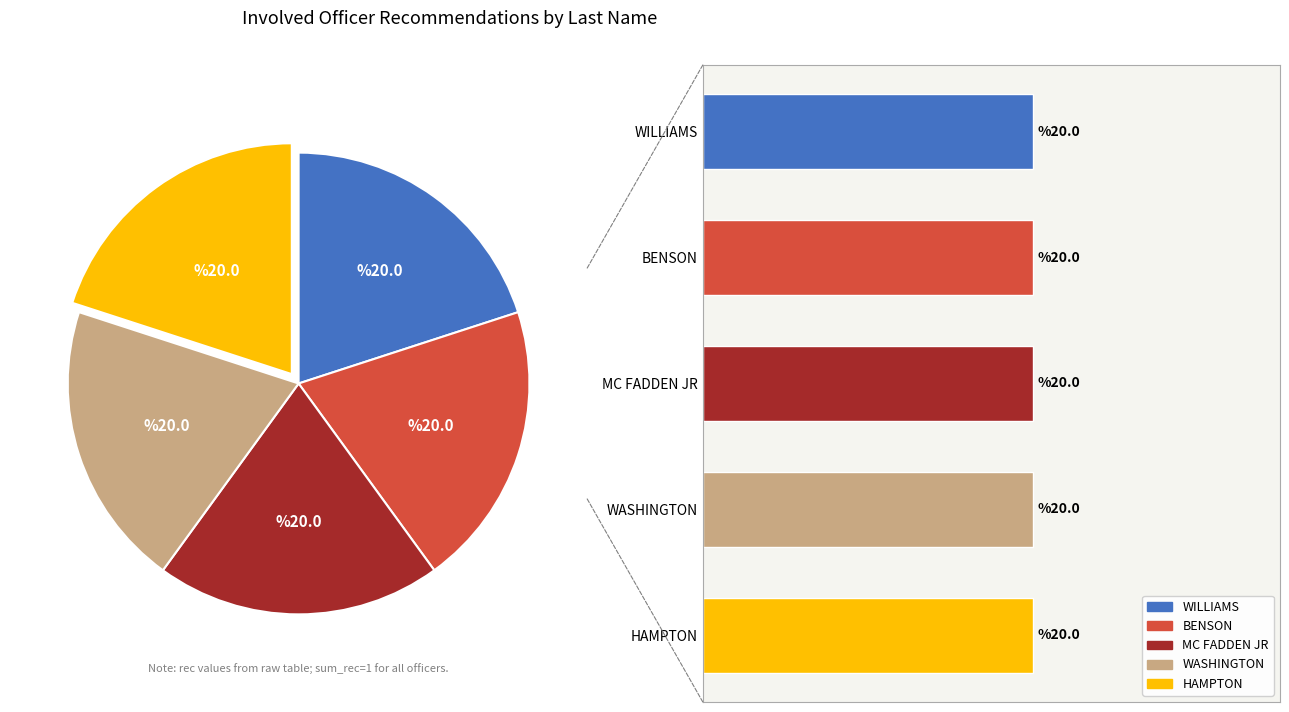

How many segments does this pie chart have?

5